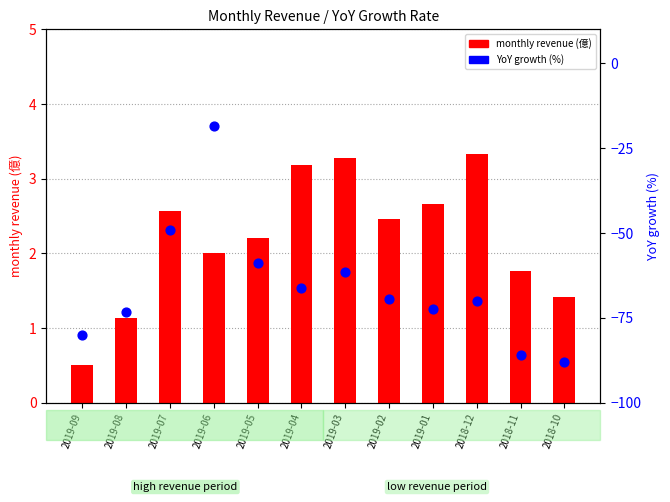

At how many categories does at least one series exceed -7?

12